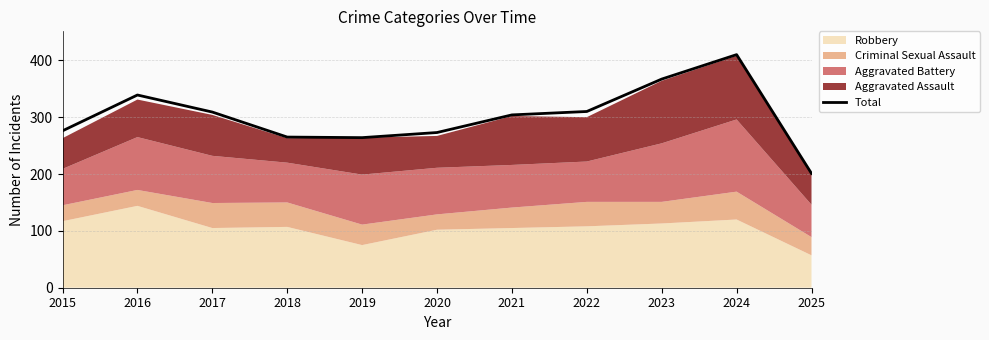

Which label corresponds to the largest value in the chart?

2024